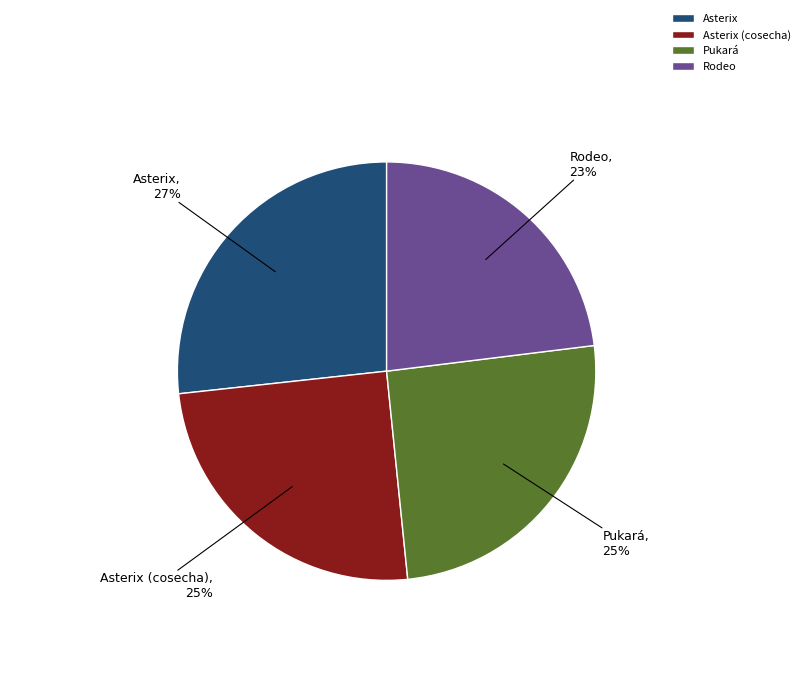

True or false: Asterix (cosecha) accounts for 16% of the total.

False